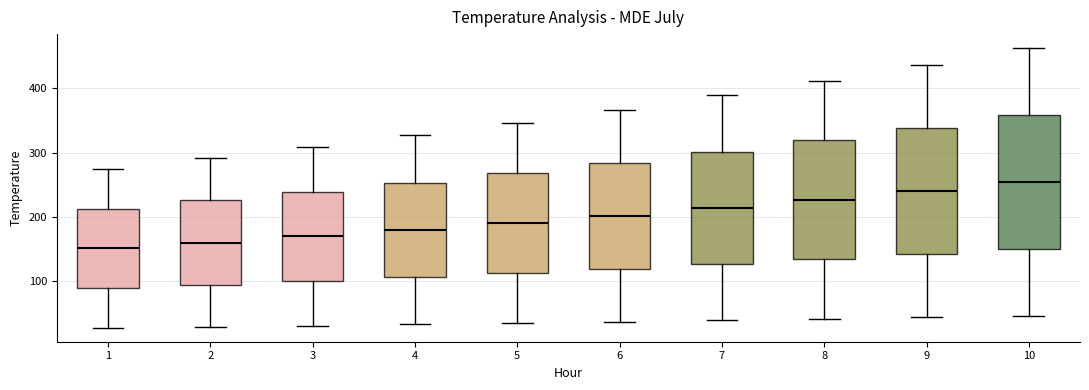

Reading left to right, transcribe this box plot: for each box, give where its median line is, the range the box spans, and where its two whiskers end, as read against the y-axis. The values are not printed on the chart, so give them approximately, as read against the axis.

1: median 150, box 90 to 210, whiskers 30 to 270
2: median 160, box 90 to 230, whiskers 30 to 290
3: median 170, box 100 to 240, whiskers 30 to 310
4: median 180, box 110 to 250, whiskers 30 to 330
5: median 190, box 110 to 270, whiskers 30 to 350
6: median 200, box 120 to 280, whiskers 40 to 370
7: median 210, box 130 to 300, whiskers 40 to 390
8: median 230, box 130 to 320, whiskers 40 to 410
9: median 240, box 140 to 340, whiskers 40 to 440
10: median 250, box 150 to 360, whiskers 50 to 460